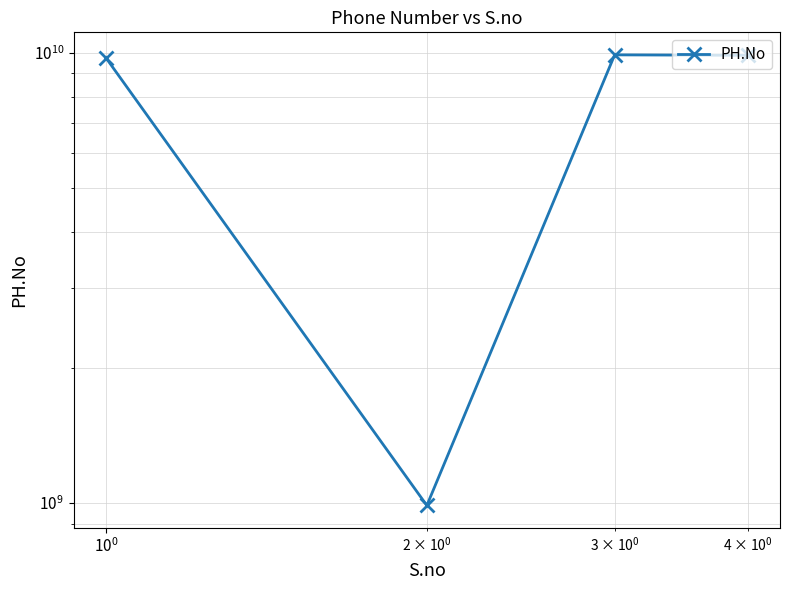

What is the maximum value shown in the chart?

9898765668